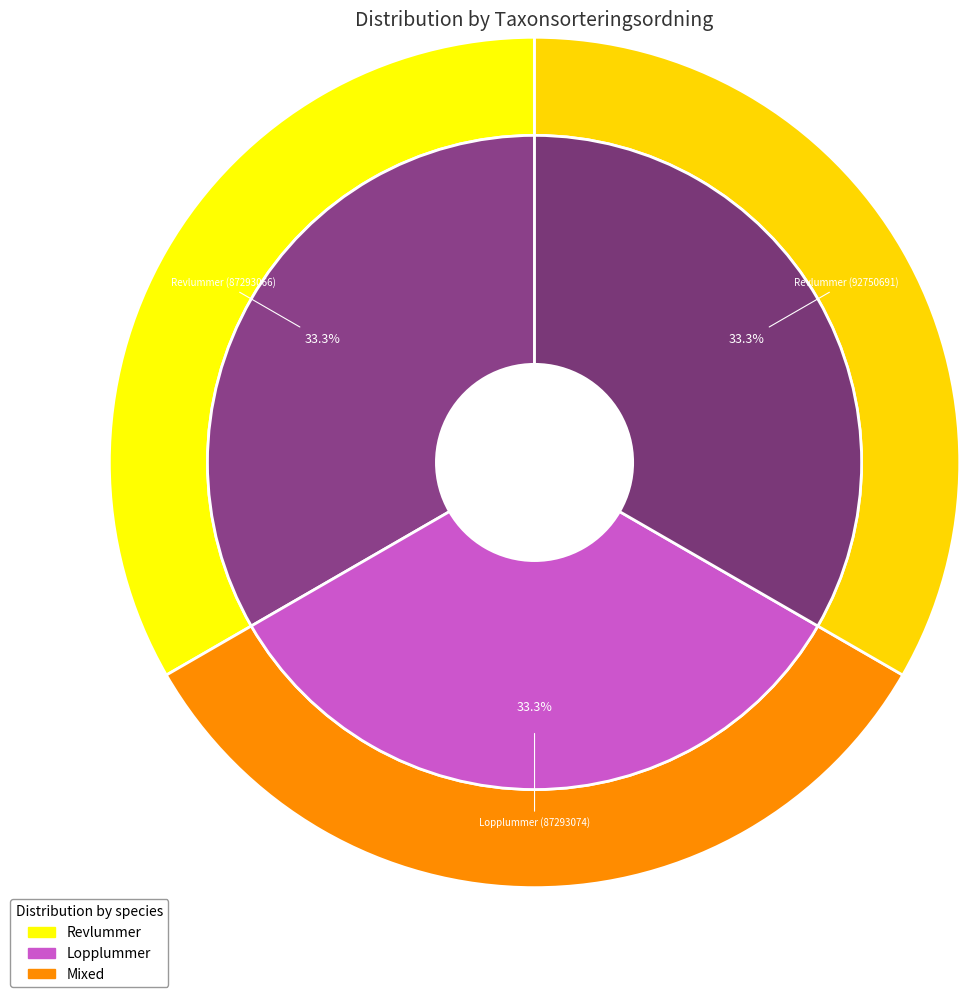

Combined, do Revlummer (87293066) and Revlummer (92750691) account for over 50%?

Yes